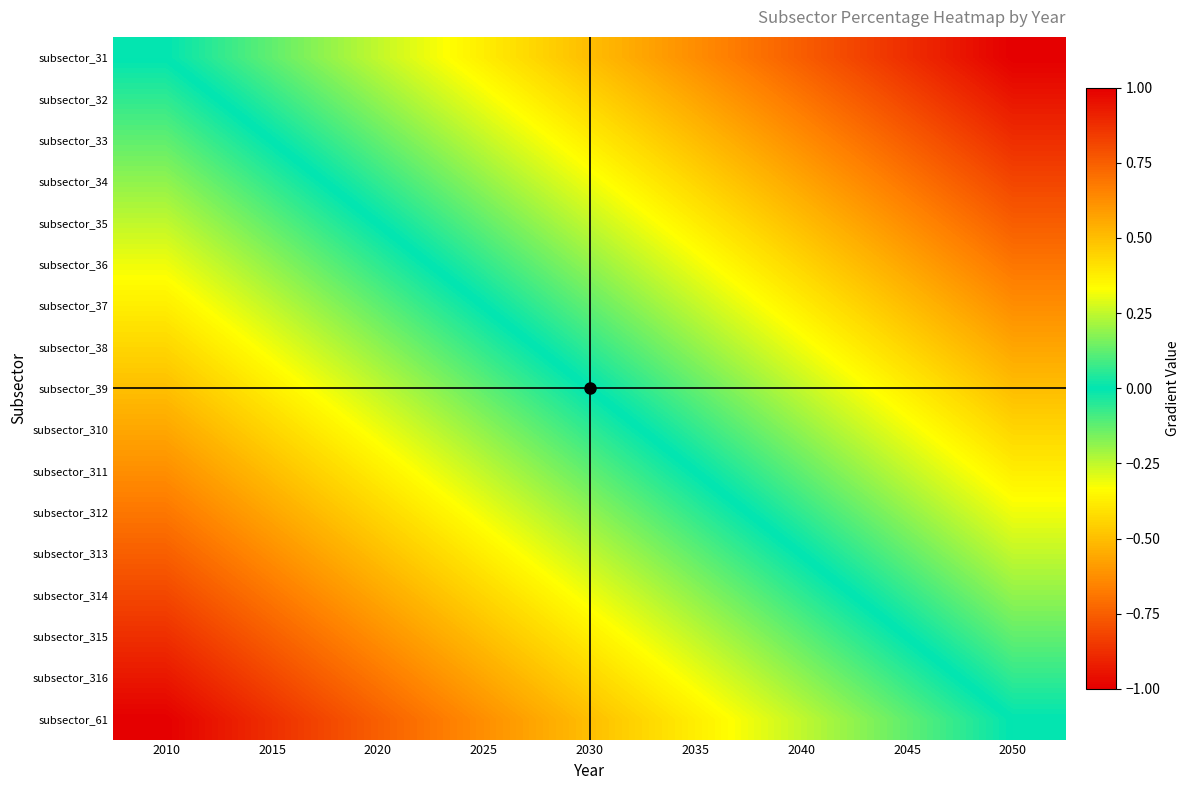

Reading left to right, what are all the values shown in this chart?

subsector_31: 2010=0.0	2015=0.1	2020=0.2	2025=0.4	2030=0.5	2035=0.6	2040=0.8	2045=0.9	2050=1.0
subsector_32: 2010=-0.1	2015=0.1	2020=0.2	2025=0.3	2030=0.4	2035=0.6	2040=0.7	2045=0.8	2050=0.9
subsector_33: 2010=-0.1	2015=0.0	2020=0.1	2025=0.2	2030=0.4	2035=0.5	2040=0.6	2045=0.8	2050=0.9
subsector_34: 2010=-0.2	2015=-0.1	2020=0.1	2025=0.2	2030=0.3	2035=0.4	2040=0.6	2045=0.7	2050=0.8
subsector_35: 2010=-0.2	2015=-0.1	2020=0.0	2025=0.1	2030=0.2	2035=0.4	2040=0.5	2045=0.6	2050=0.8
subsector_36: 2010=-0.3	2015=-0.2	2020=-0.1	2025=0.1	2030=0.2	2035=0.3	2040=0.4	2045=0.6	2050=0.7
subsector_37: 2010=-0.4	2015=-0.2	2020=-0.1	2025=0.0	2030=0.1	2035=0.2	2040=0.4	2045=0.5	2050=0.6
subsector_38: 2010=-0.4	2015=-0.3	2020=-0.2	2025=-0.1	2030=0.1	2035=0.2	2040=0.3	2045=0.4	2050=0.6
subsector_39: 2010=-0.5	2015=-0.4	2020=-0.2	2025=-0.1	2030=0.0	2035=0.1	2040=0.2	2045=0.4	2050=0.5
subsector_310: 2010=-0.6	2015=-0.4	2020=-0.3	2025=-0.2	2030=-0.1	2035=0.1	2040=0.2	2045=0.3	2050=0.4
subsector_311: 2010=-0.6	2015=-0.5	2020=-0.4	2025=-0.2	2030=-0.1	2035=0.0	2040=0.1	2045=0.2	2050=0.4
subsector_312: 2010=-0.7	2015=-0.6	2020=-0.4	2025=-0.3	2030=-0.2	2035=-0.1	2040=0.1	2045=0.2	2050=0.3
subsector_313: 2010=-0.8	2015=-0.6	2020=-0.5	2025=-0.4	2030=-0.2	2035=-0.1	2040=0.0	2045=0.1	2050=0.2
subsector_314: 2010=-0.8	2015=-0.7	2020=-0.6	2025=-0.4	2030=-0.3	2035=-0.2	2040=-0.1	2045=0.1	2050=0.2
subsector_315: 2010=-0.9	2015=-0.8	2020=-0.6	2025=-0.5	2030=-0.4	2035=-0.2	2040=-0.1	2045=0.0	2050=0.1
subsector_316: 2010=-0.9	2015=-0.8	2020=-0.7	2025=-0.6	2030=-0.4	2035=-0.3	2040=-0.2	2045=-0.1	2050=0.1
subsector_61: 2010=-1.0	2015=-0.9	2020=-0.8	2025=-0.6	2030=-0.5	2035=-0.4	2040=-0.2	2045=-0.1	2050=0.0